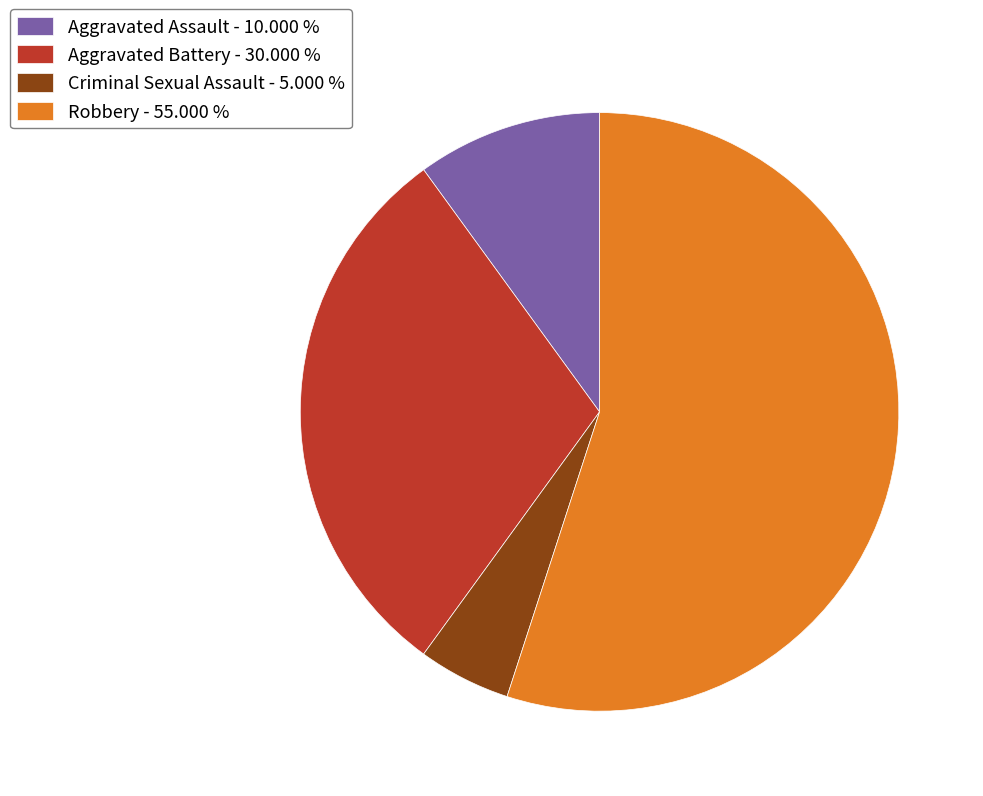

What is the ratio of the value at Aggravated Battery to the value at Criminal Sexual Assault?

6.0